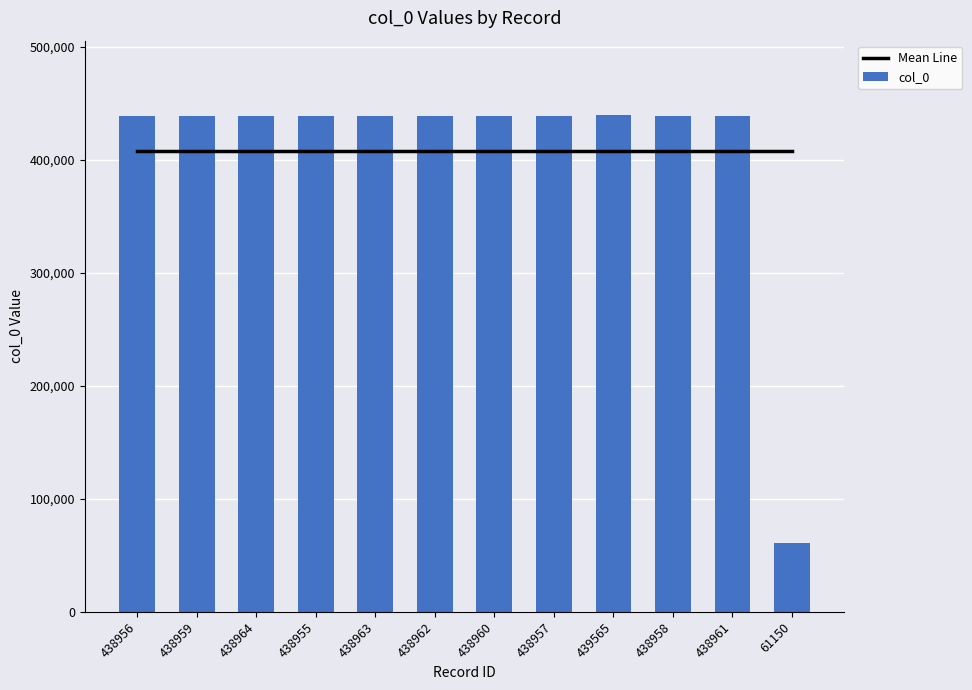

Where does the col_0 series first go above 438960?

438964